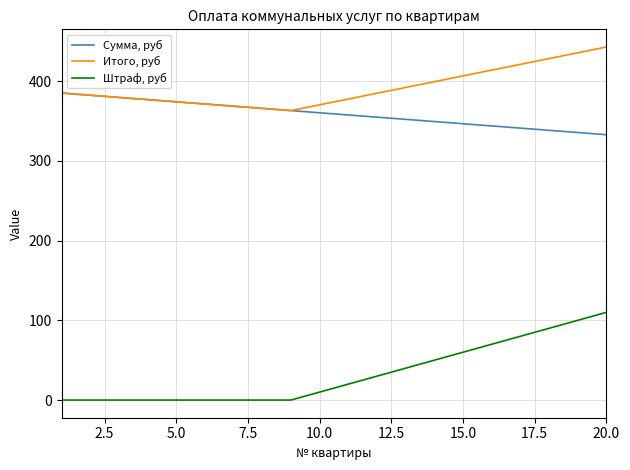

What is the greatest value displayed?

442.8